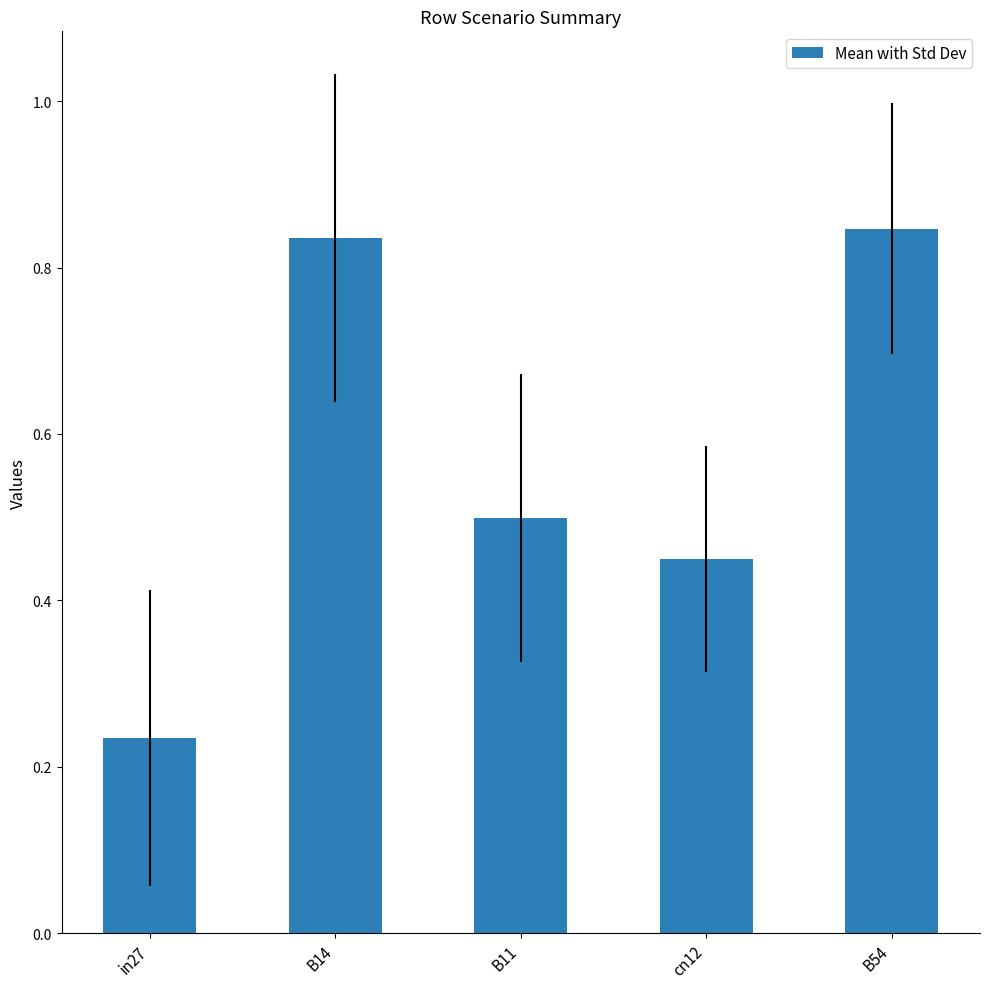

True or false: the data shows 0.8 at cn12.

False